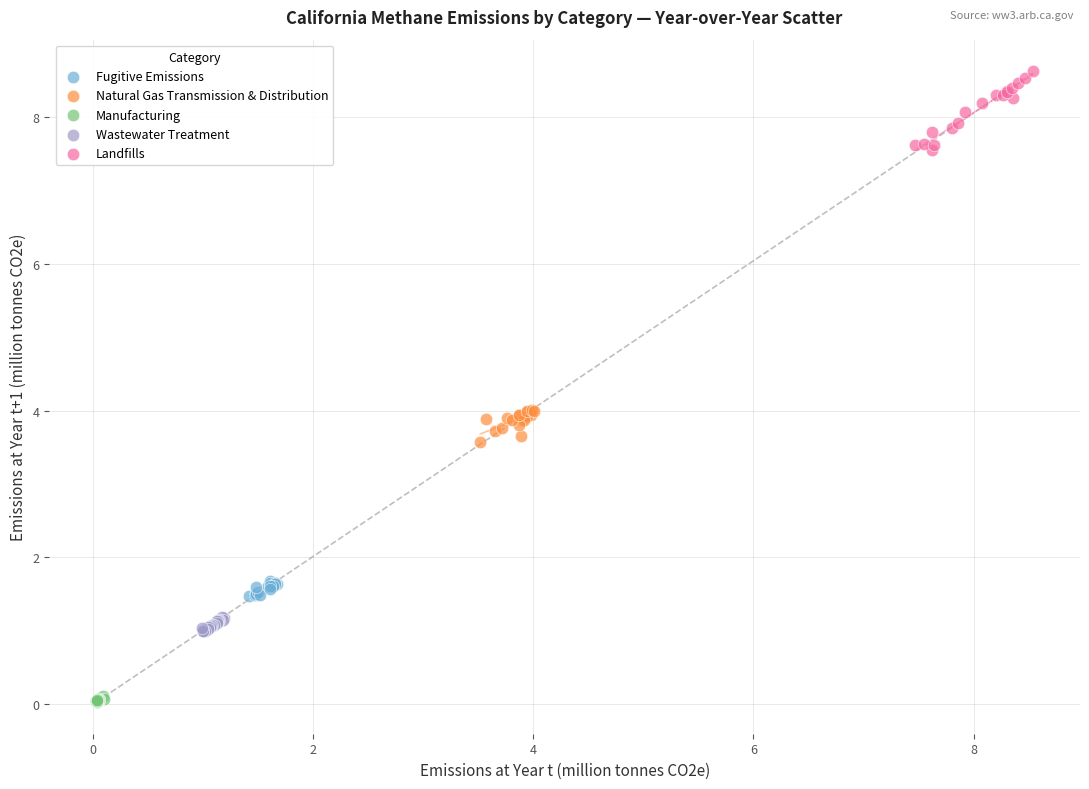

Which series has the largest Y range (max minus min)?

Landfills